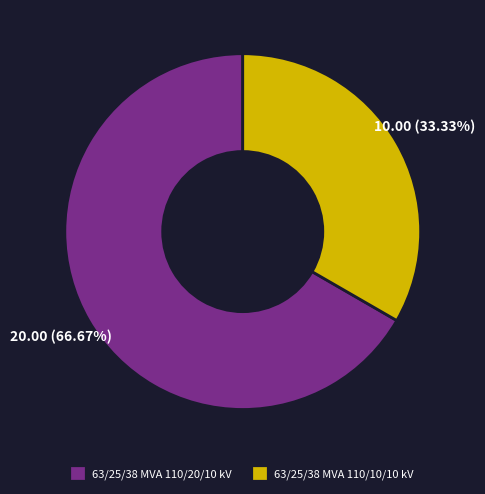

What percentage is the 63/25/38 MVA 110/20/10 kV slice, to the nearest percent?

67%